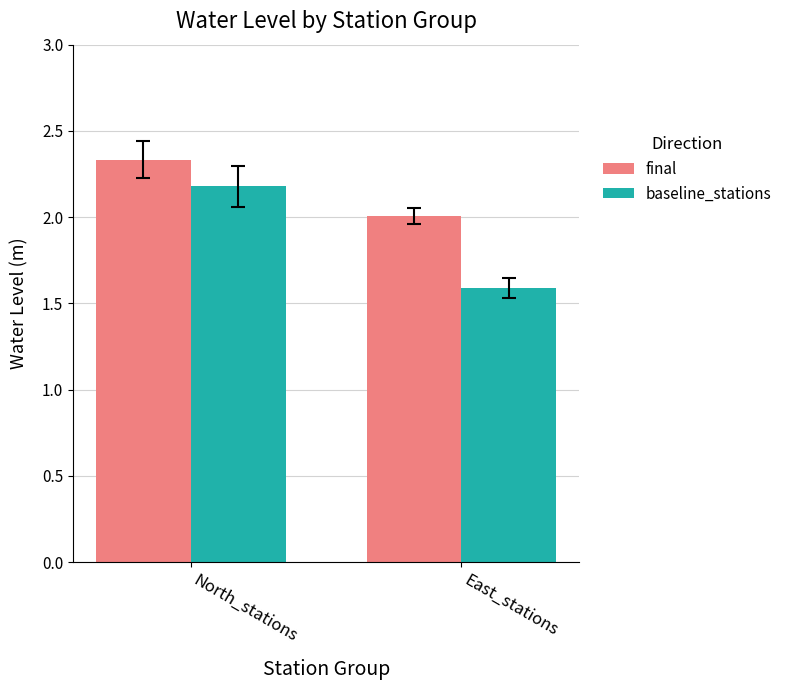

What is the label of the 2nd bar from the right?

North_stations